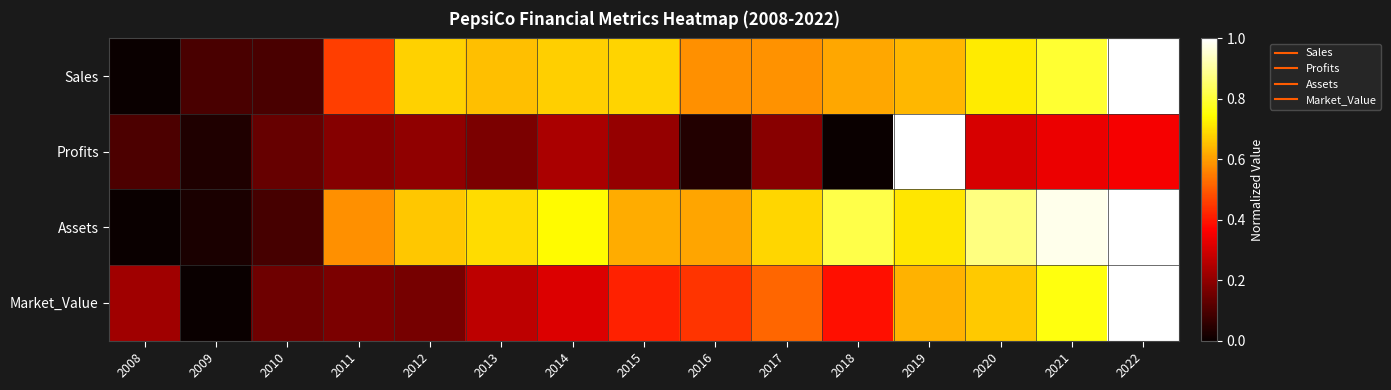

Between 2017 and 2020, which is larger?

2020